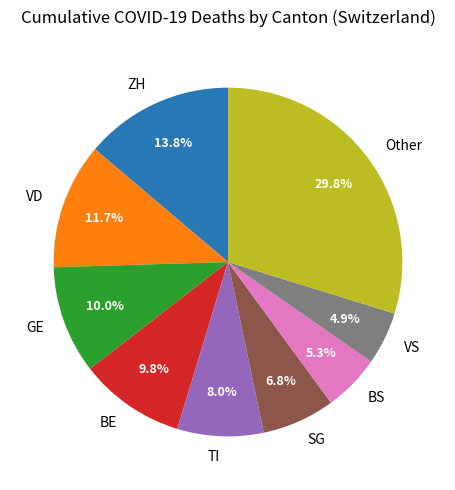

How many slices are in this pie chart?

9